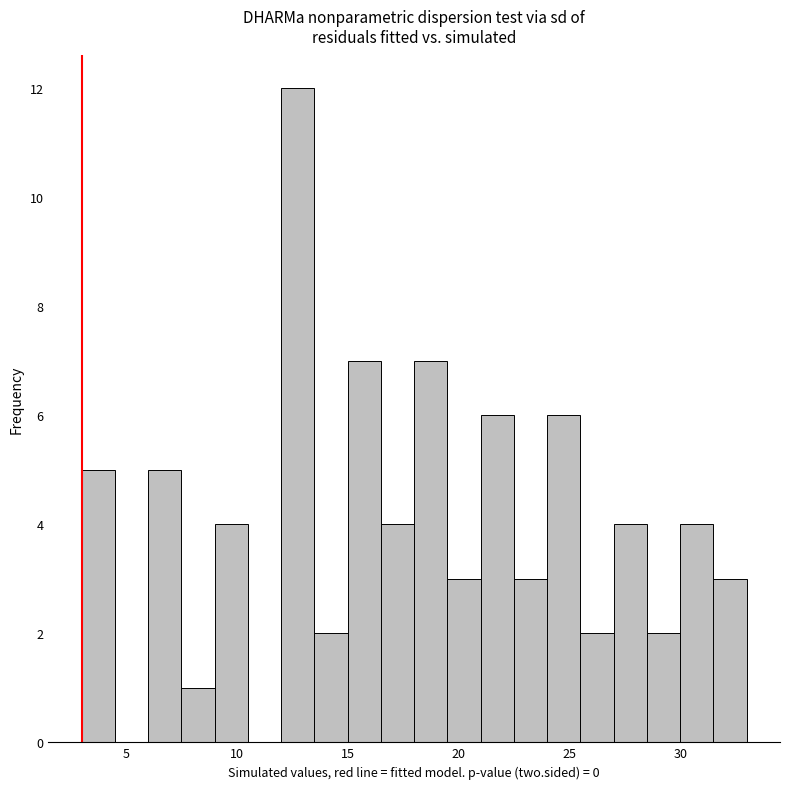

Around what value on the x-axis is the tallest bar? Give the approximate position of its centre, as read against the axis.

13.0